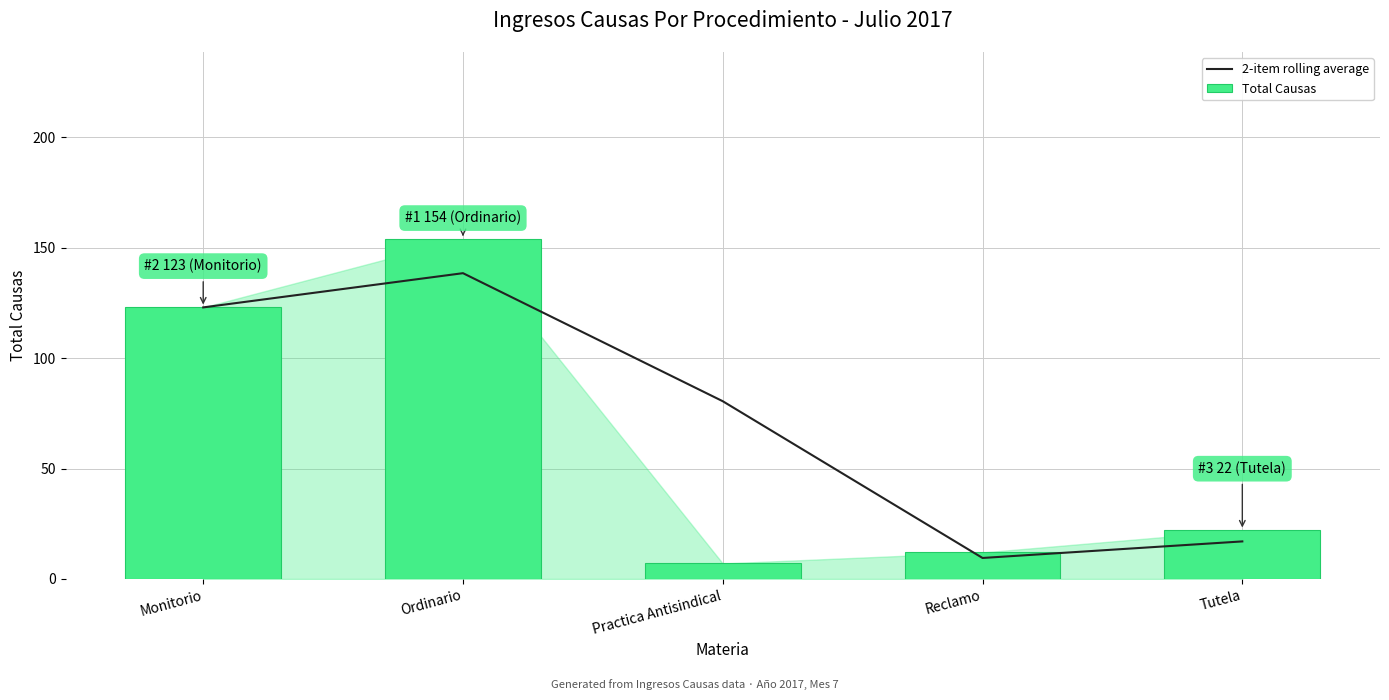

Count the number of data series in this chart.

2